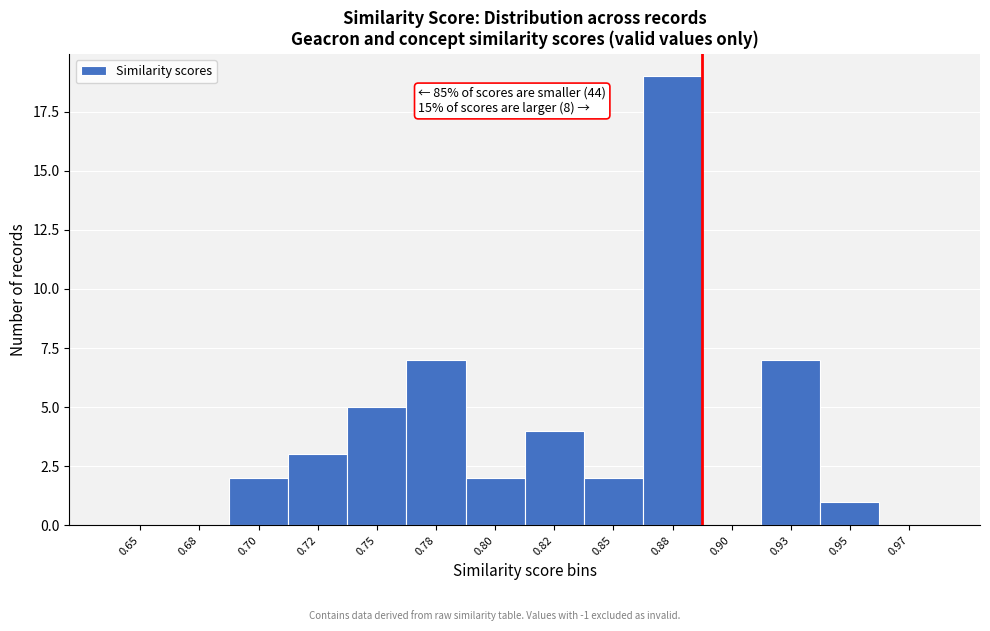

Reading right to left, transcribe all the data shown in this chart.

0.97=0	0.95=1	0.93=7	0.90=0	0.88=19	0.85=2	0.82=4	0.80=2	0.78=7	0.75=5	0.72=3	0.70=2	0.68=0	0.65=0